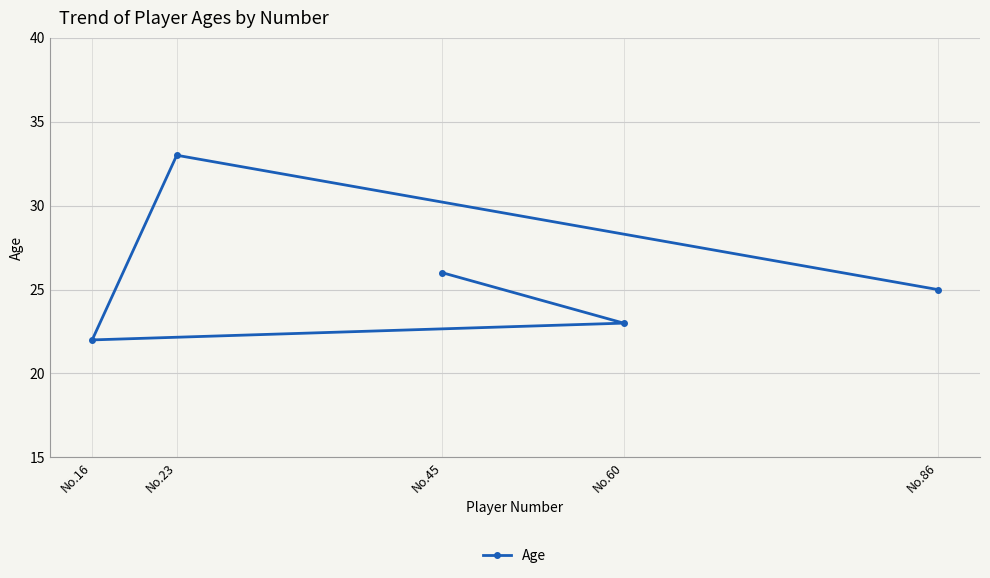

Reading right to left, transcribe all the data shown in this chart.

No.86=25	No.60=23	No.45=26	No.23=33	No.16=22